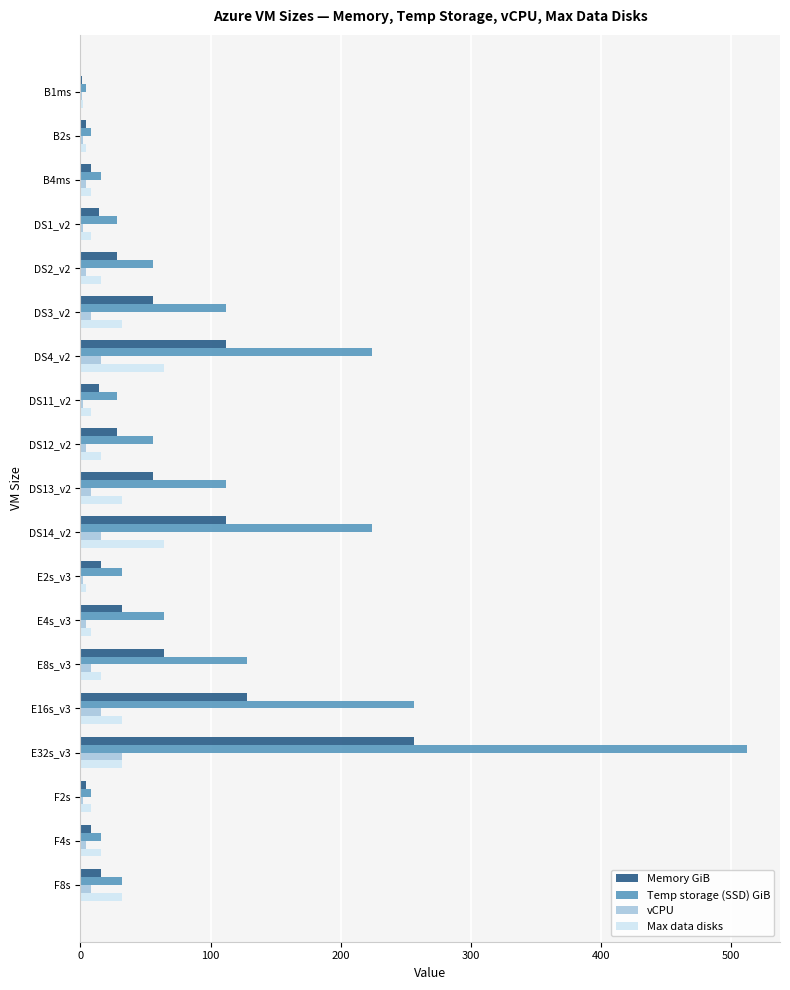

The value of Max data disks at DS13_v2 is 32.0. True or false?

True